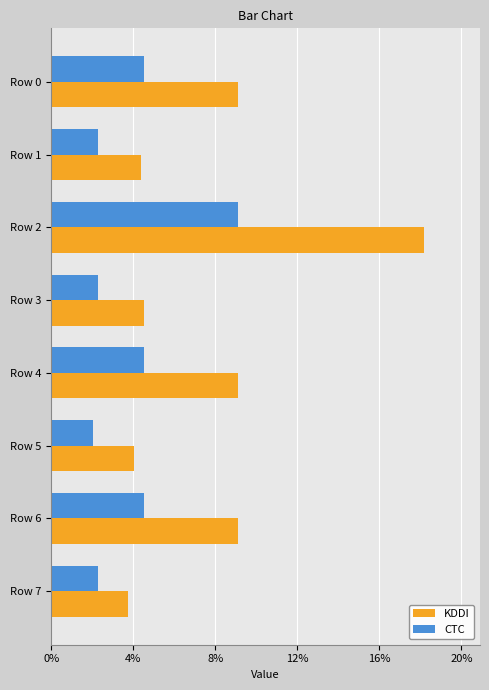

At which category is the sum across all series the highest?

Row 2